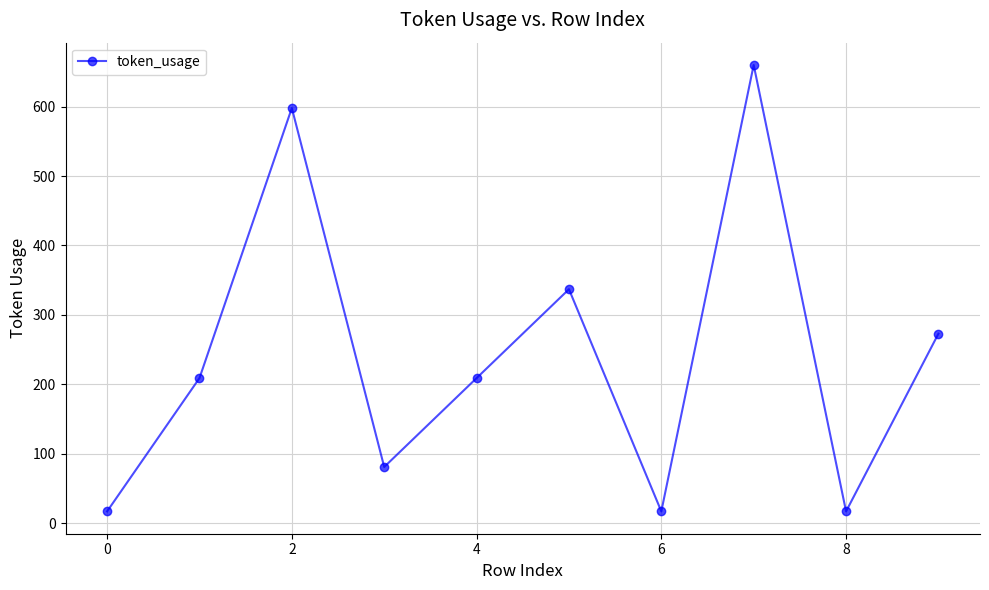

What is the difference between the maximum and minimum values?

643